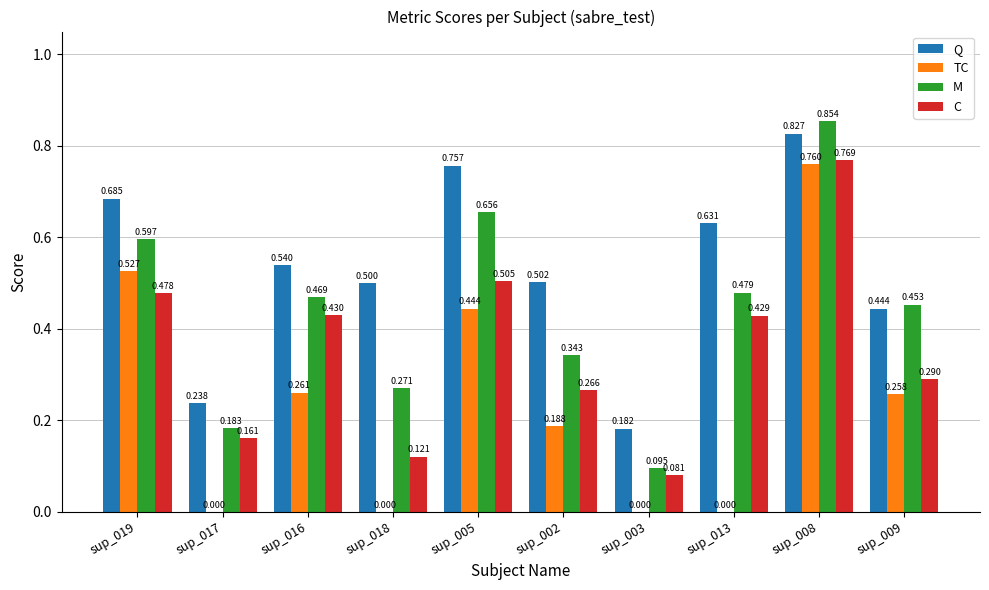

Is the value of TC at sup_017 greater than the value of M at sup_016?

No